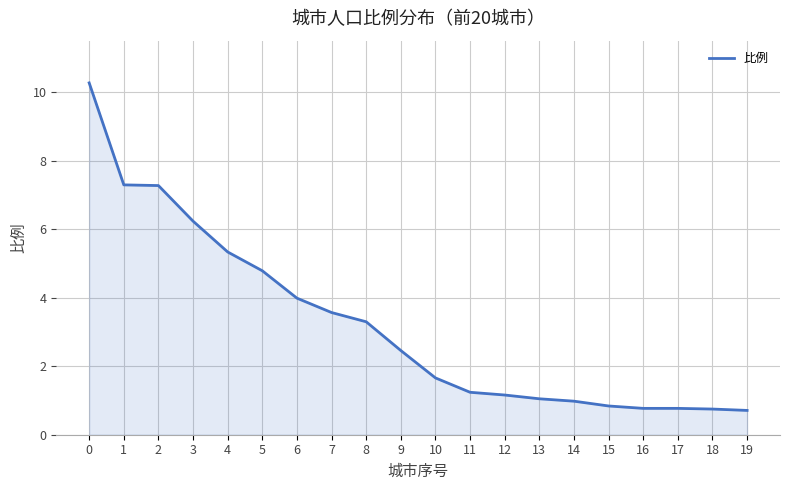

What value does the data have at 14?

1.0